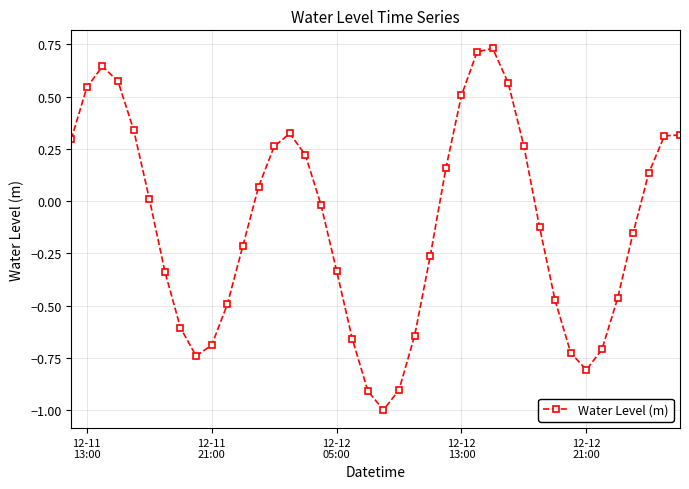

True or false: there are more than 0 points higher than both neighbors.

True